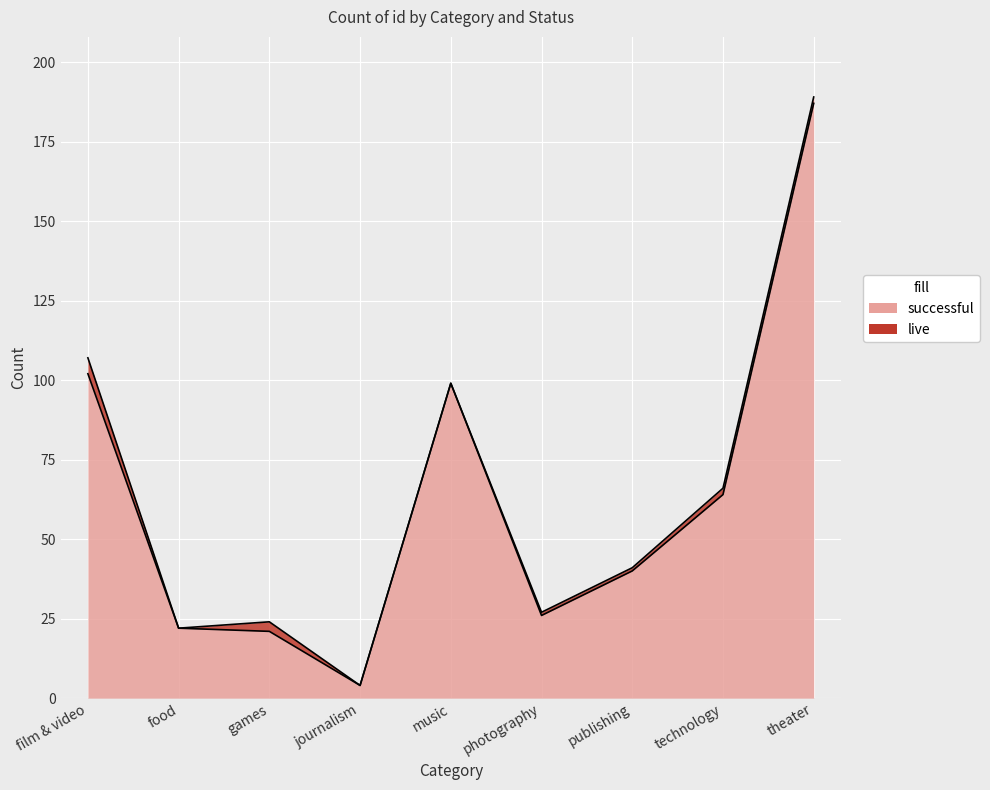

What is the minimum value shown in the chart?

4